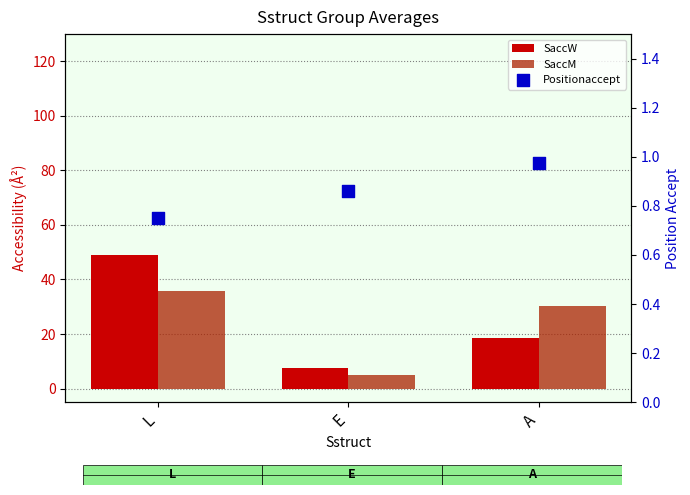

Which series reaches the minimum Y coordinate?

Positionaccept